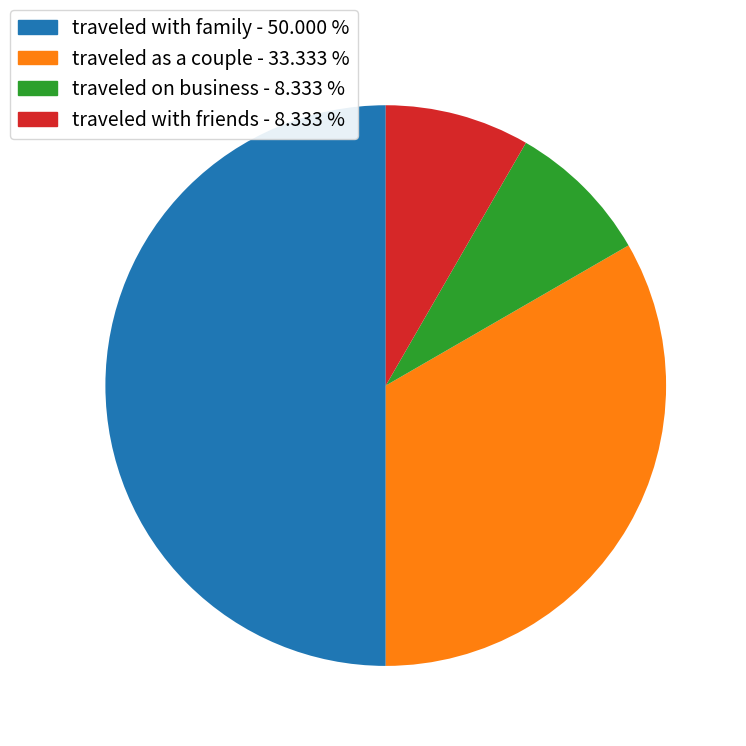

Approximately how many times larger is the value at traveled on business - 8.333 % compared to traveled with friends - 8.333 %?

1.0